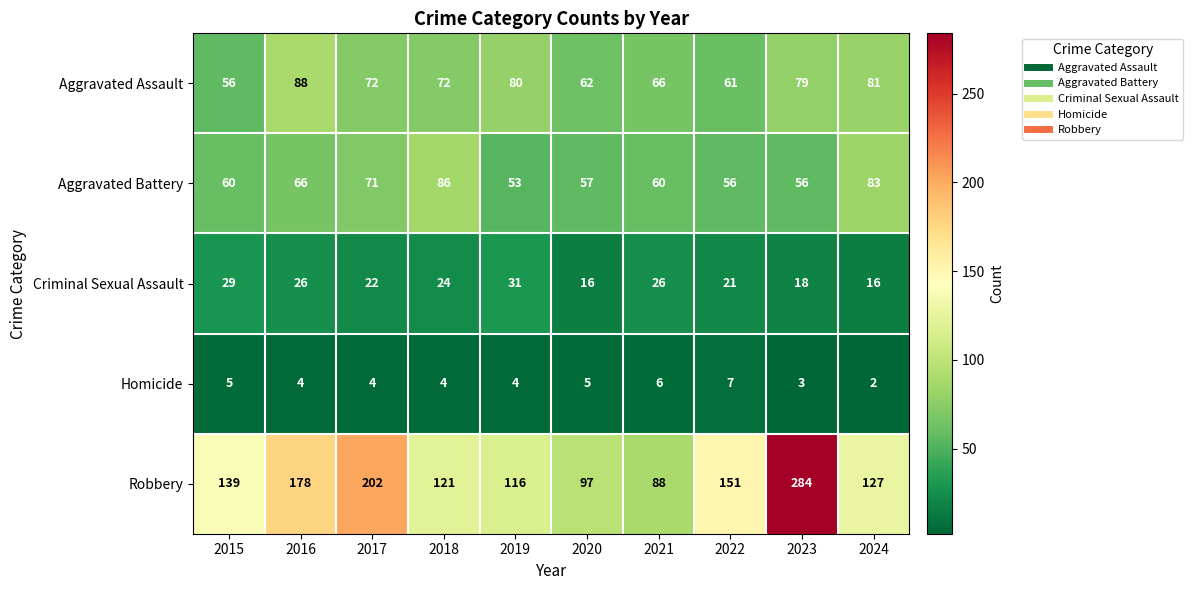

What is the maximum value for Criminal Sexual Assault?

31